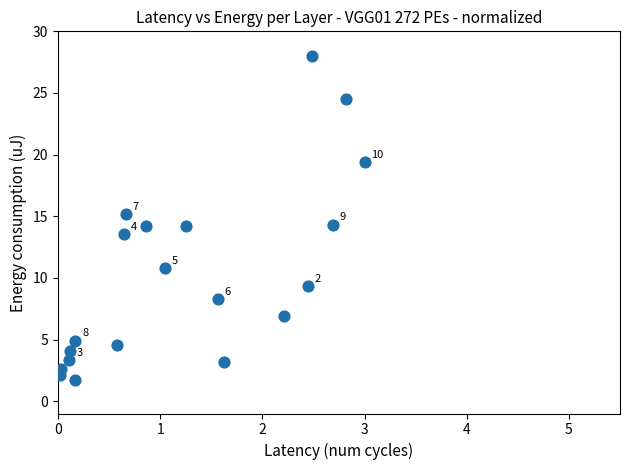

What is the range of Y values (max minus min)?

26.3